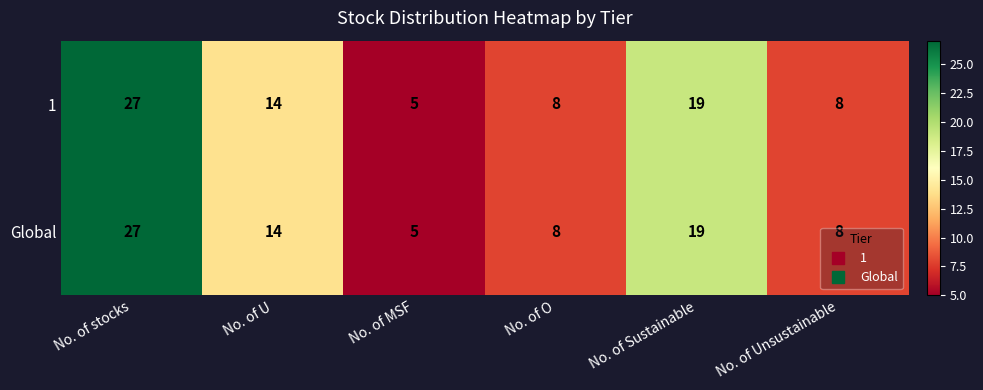

At which label is 1 closest to 16?

No. of U